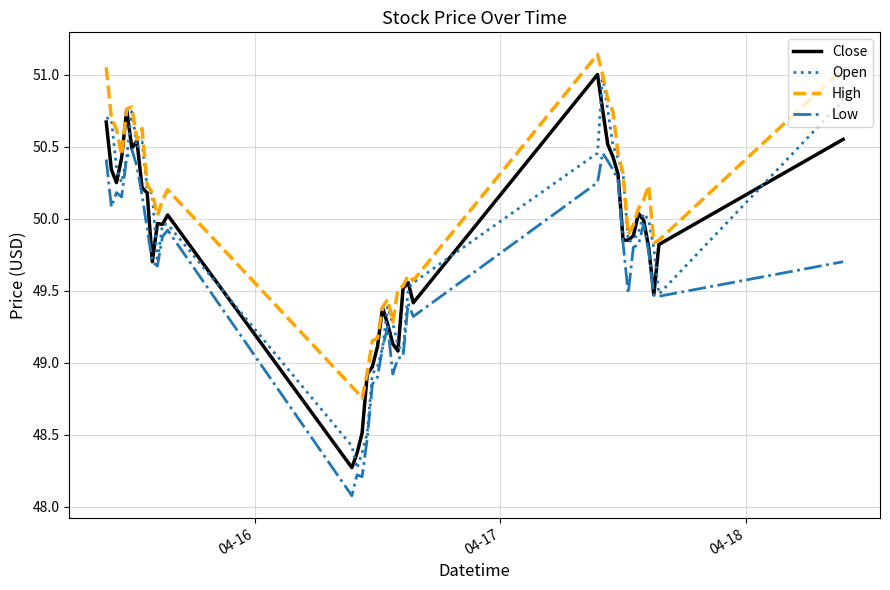

What is the minimum value shown in the chart?

48.1